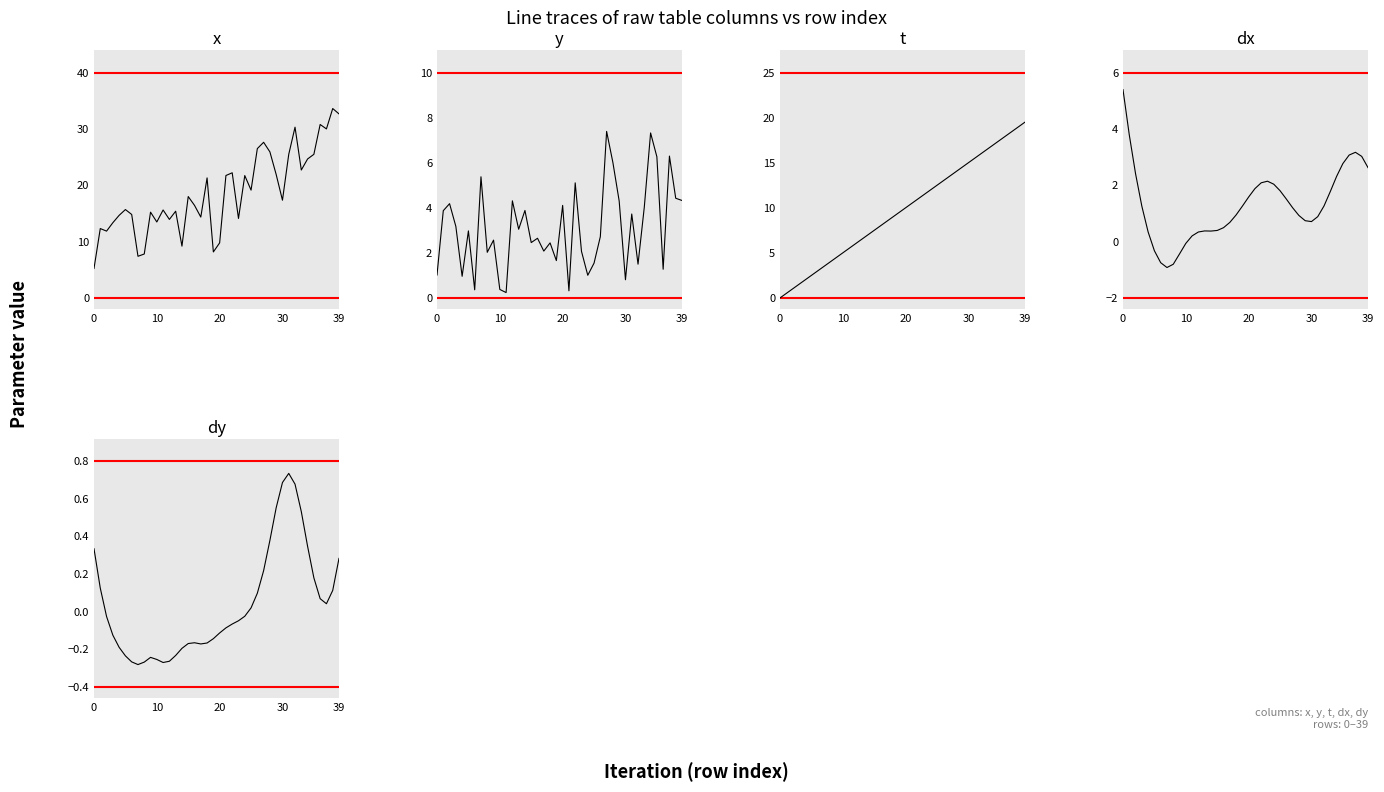

What are all the series names shown in the legend?

x, y, t, dx, dy